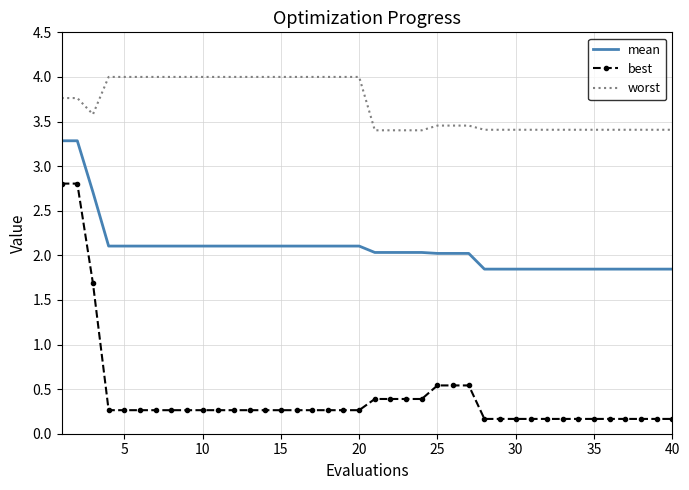

Which series has the largest total across all categories?

worst